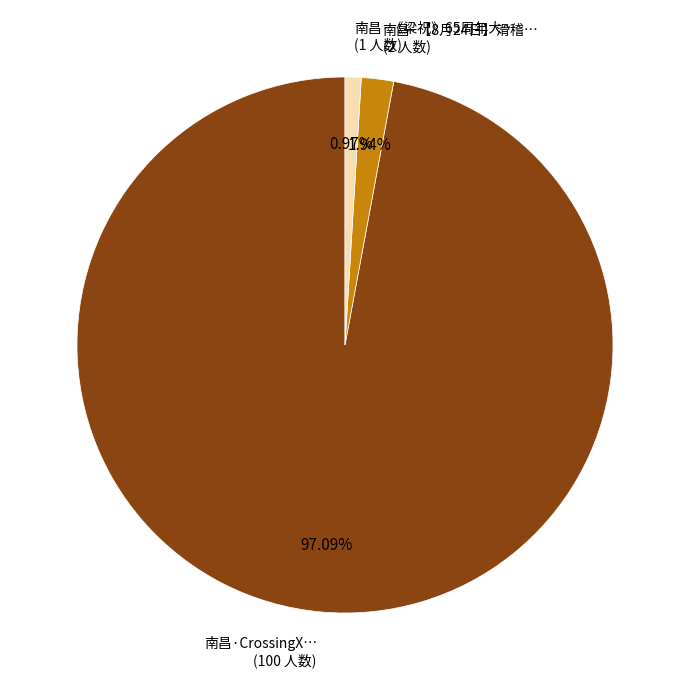

How many segments does this pie chart have?

3